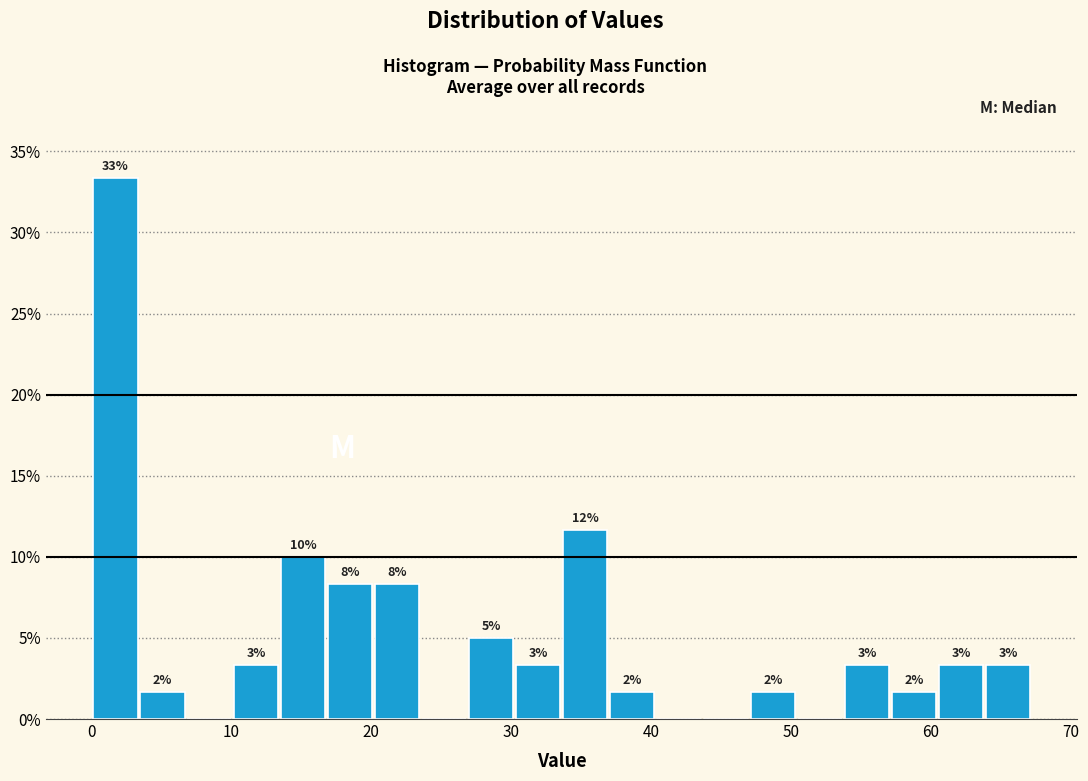

Around what value on the x-axis is the tallest bar? Give the approximate position of its centre, as read against the axis.

2